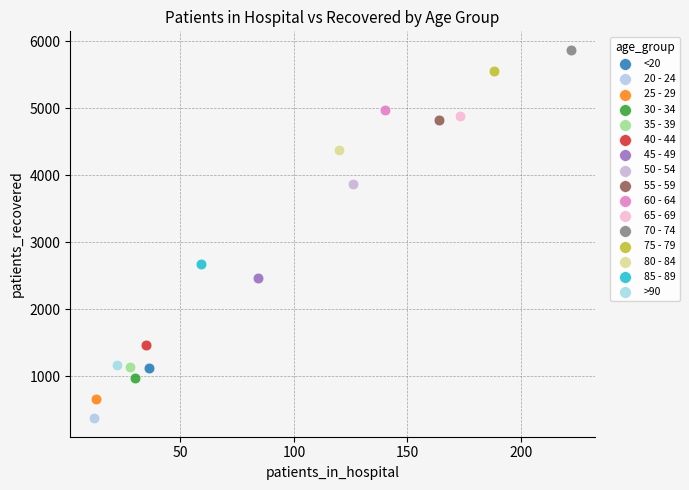

What are all the series names shown in the legend?

<20, 20 - 24, 25 - 29, 30 - 34, 35 - 39, 40 - 44, 45 - 49, 50 - 54, 55 - 59, 60 - 64, 65 - 69, 70 - 74, 75 - 79, 80 - 84, 85 - 89, >90